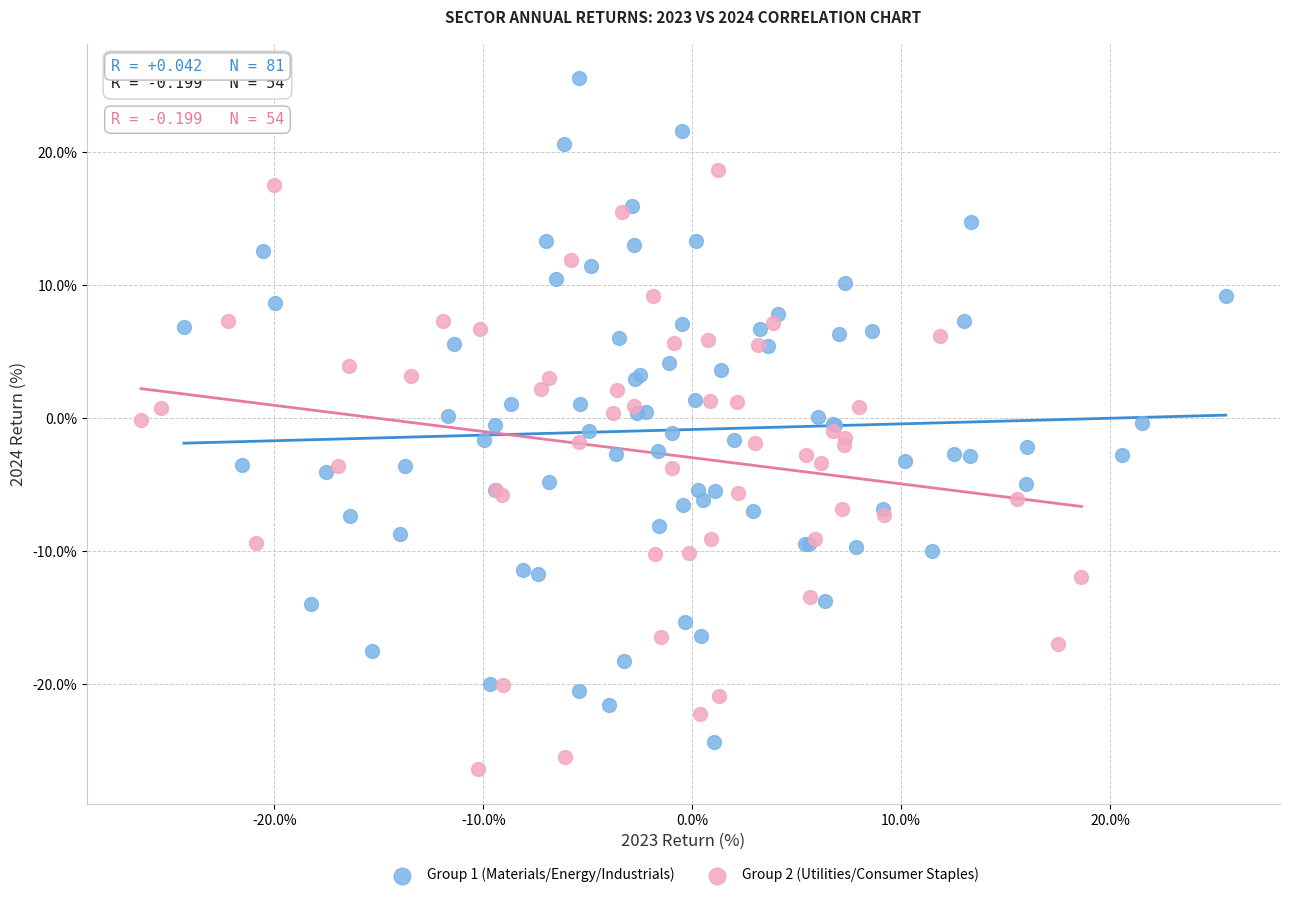

Which series reaches the minimum Y coordinate?

Group 2 (Utilities/Consumer Staples)